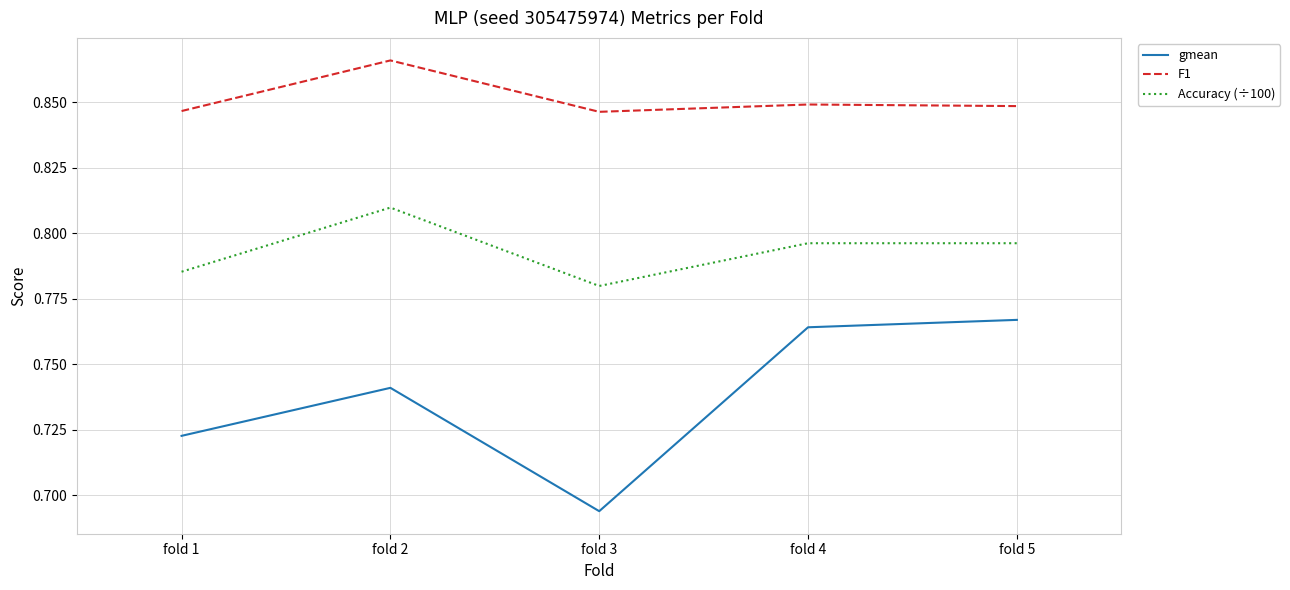

Which category has the lowest value across all series?

fold 3